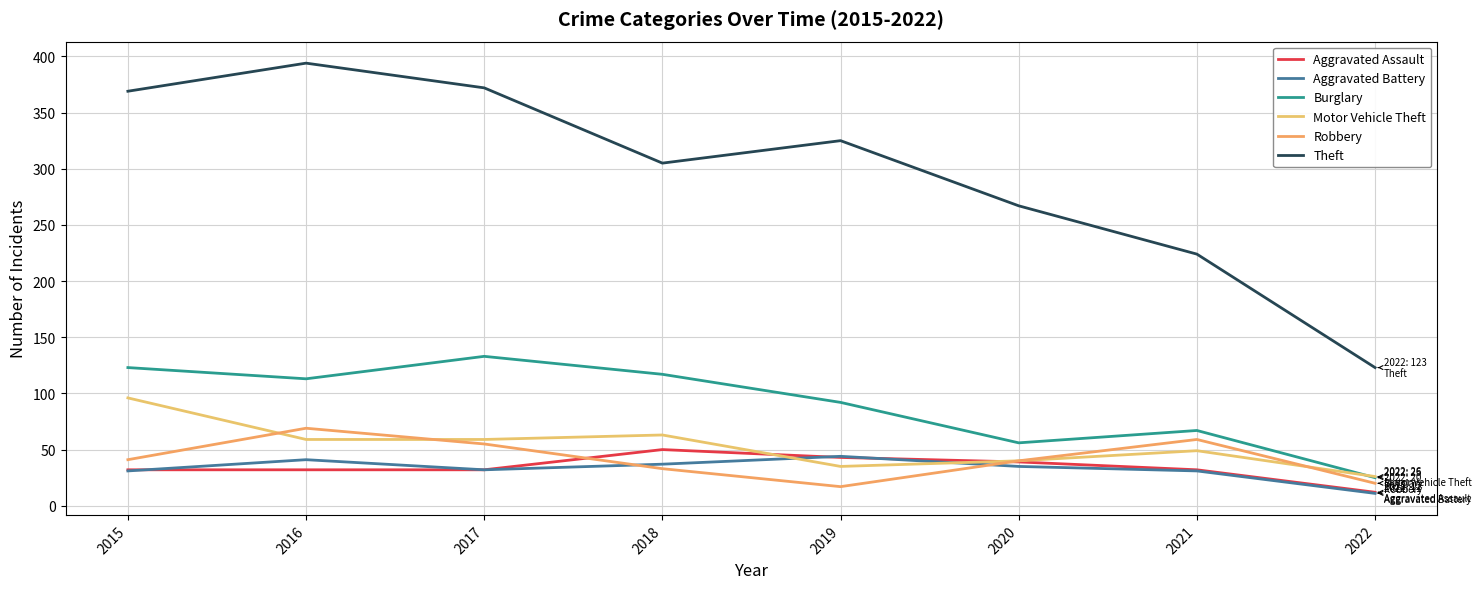

At which category does the chart reach its peak across all series?

2016